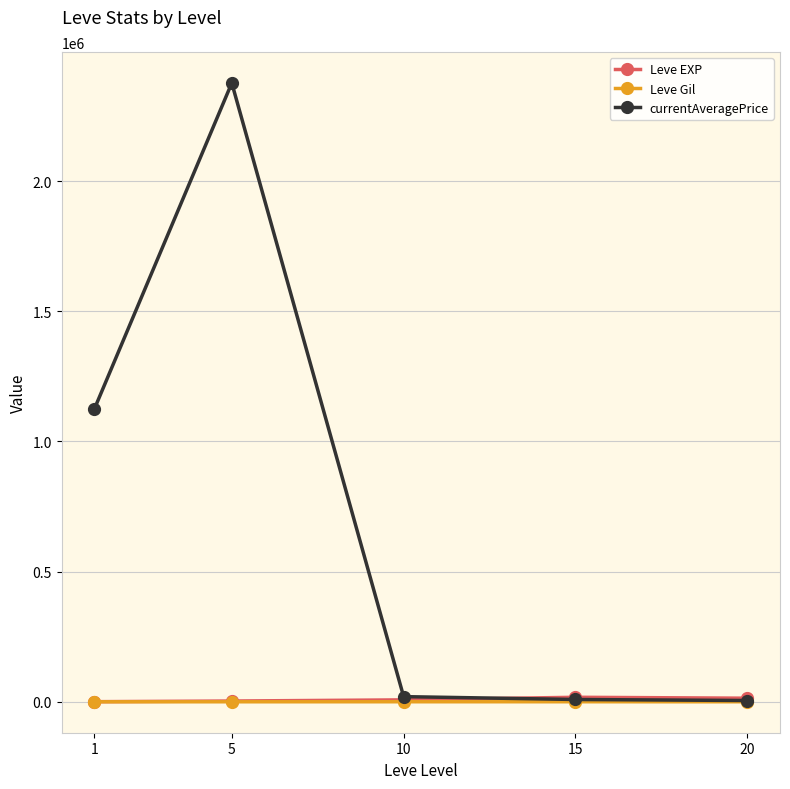

What is the sum of the Leve Gil values at 5 and 10?

391.8